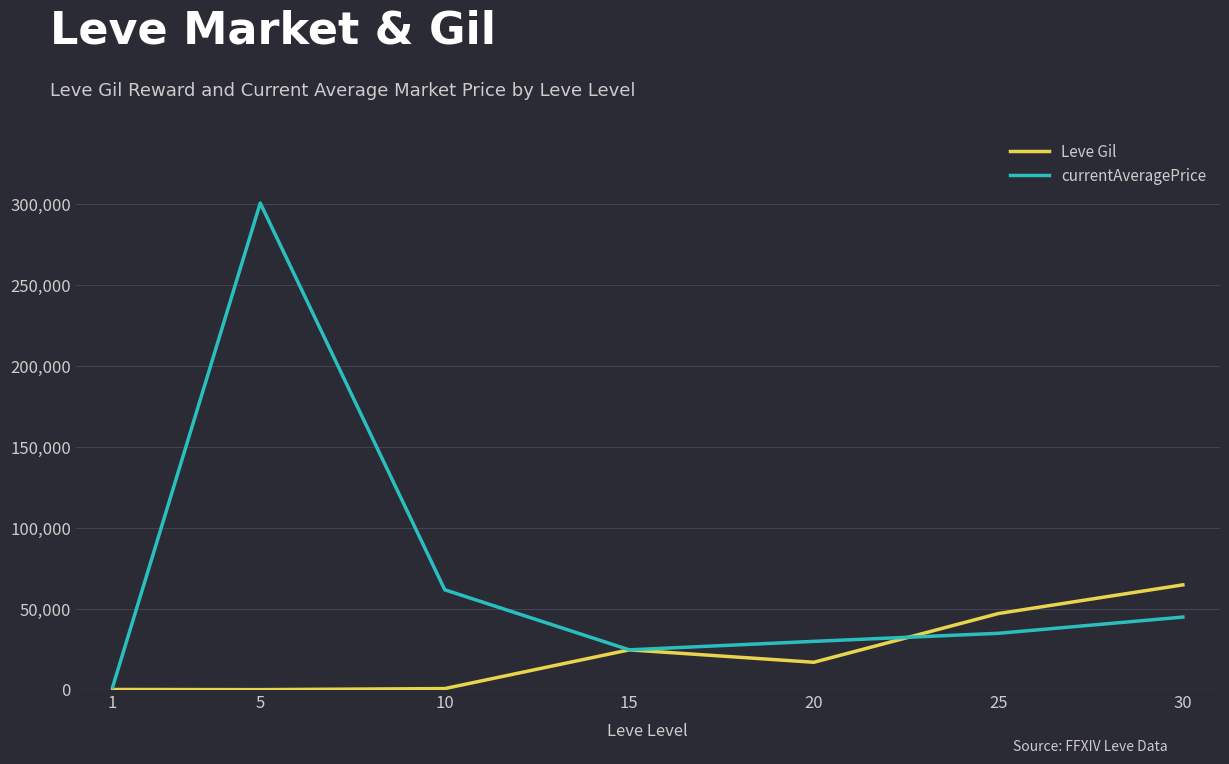

What is the total value across all series at 5?

300869.5